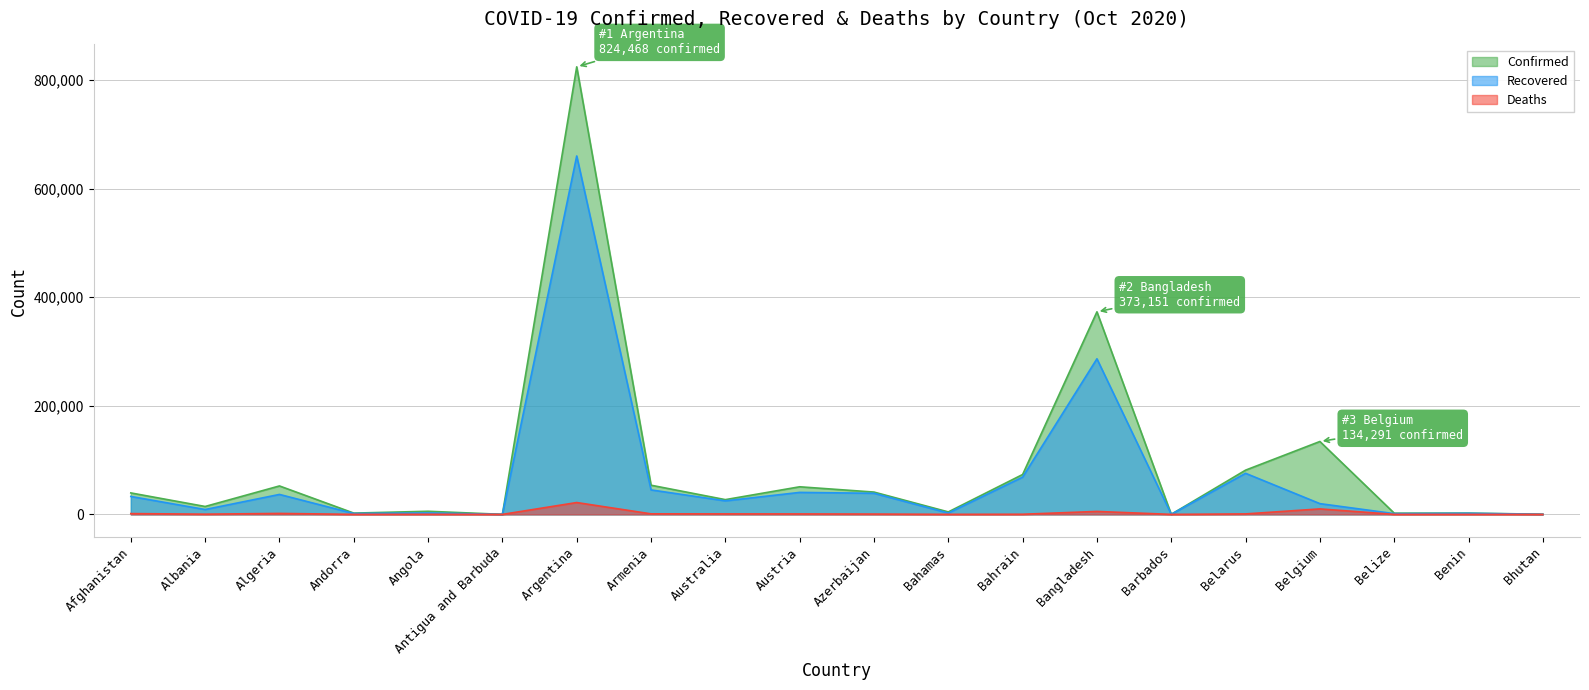

True or false: Confirmed and Recovered cross at least once.

False